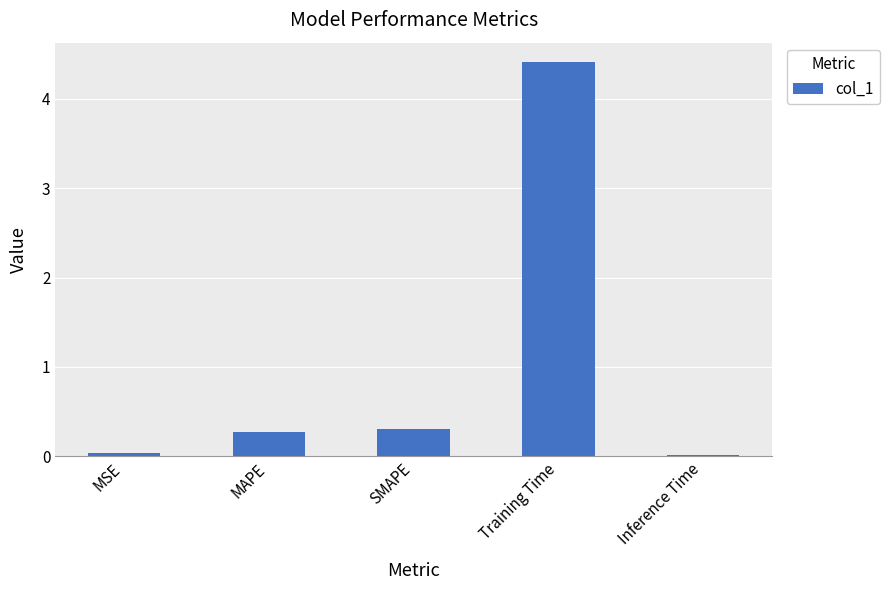

What position from the right is Inference Time?

1